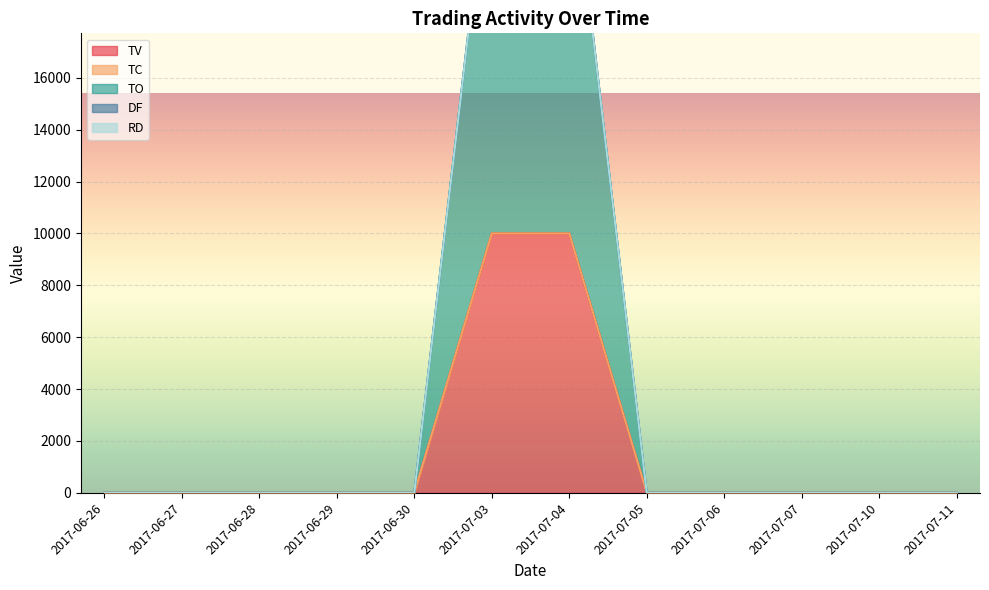

True or false: TO and TV cross at least once.

False